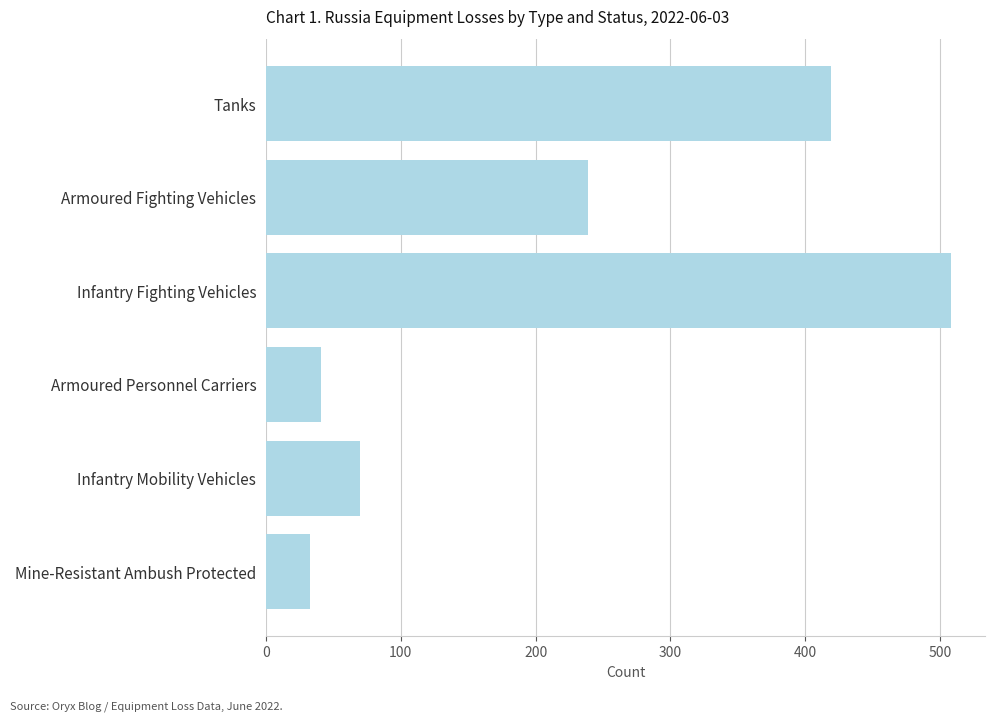

What is the value of the 2nd bar from the top?

239